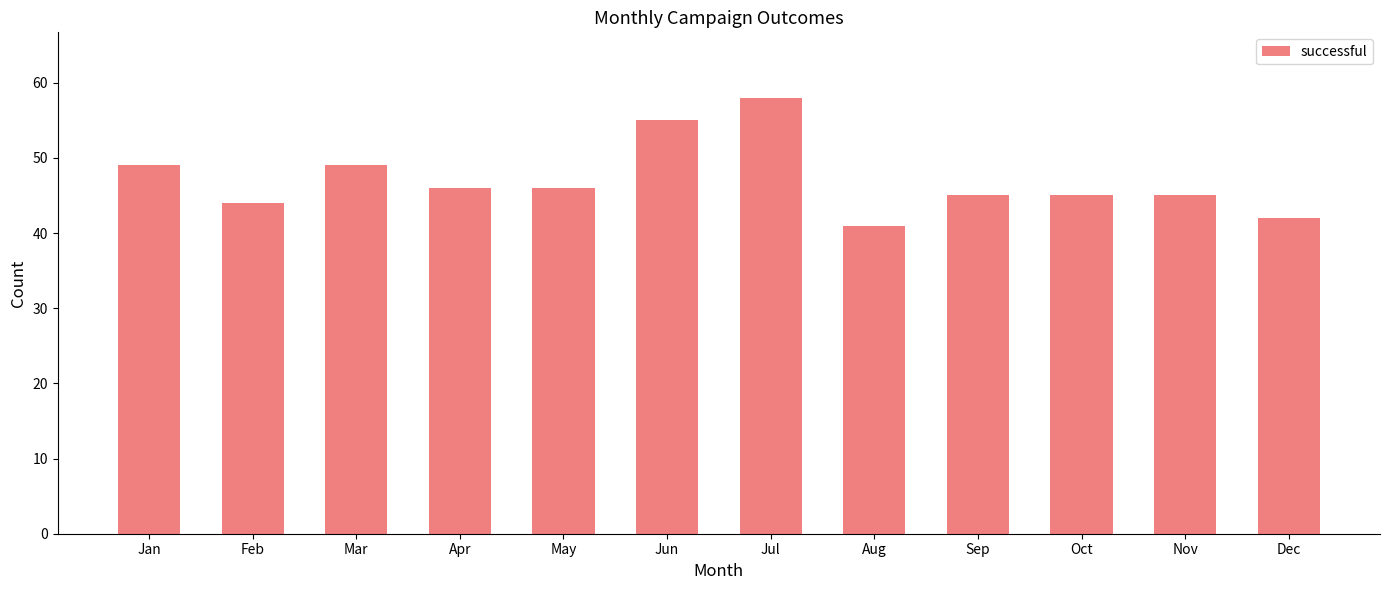

What is the approximate value at Jul, to the nearest 10?

60